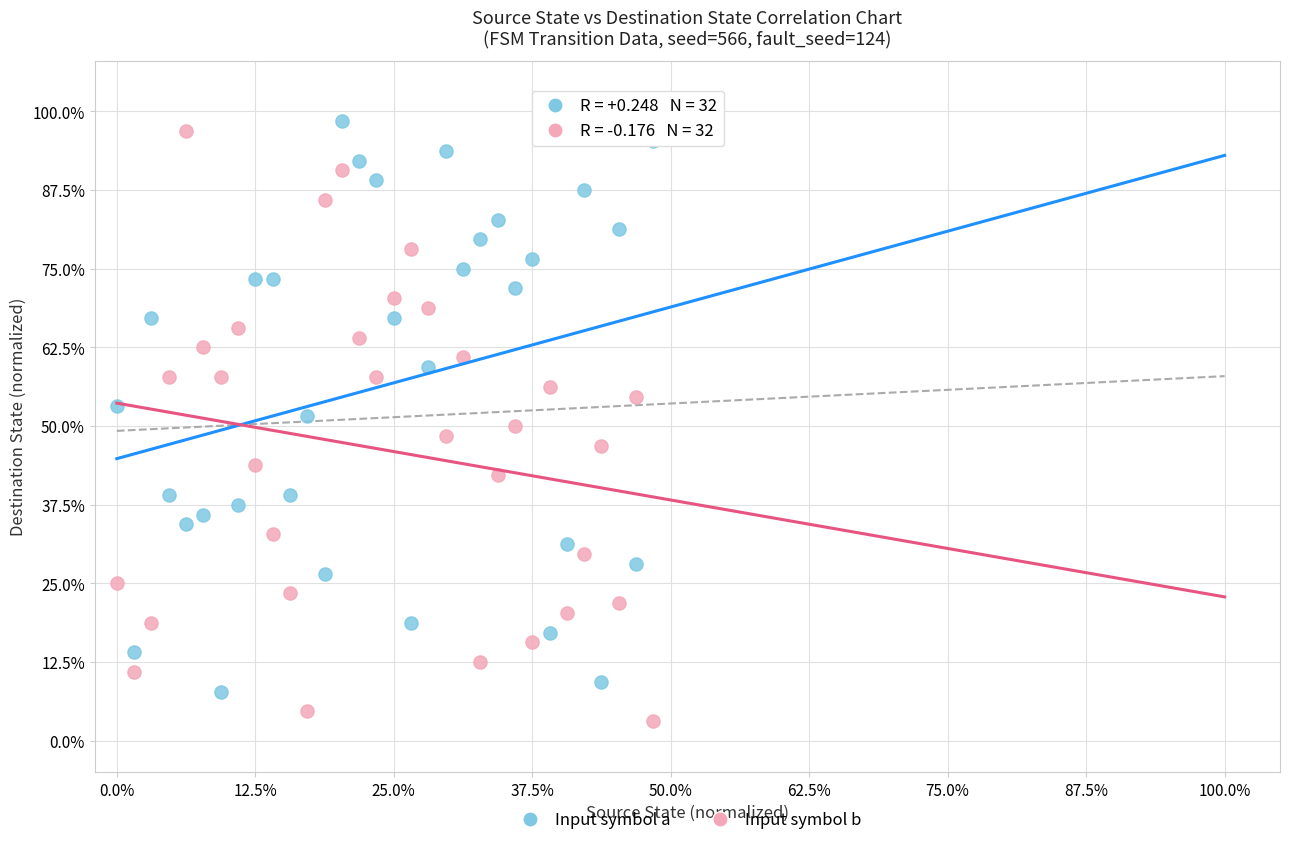

Which series reaches the minimum Y coordinate?

Input symbol b